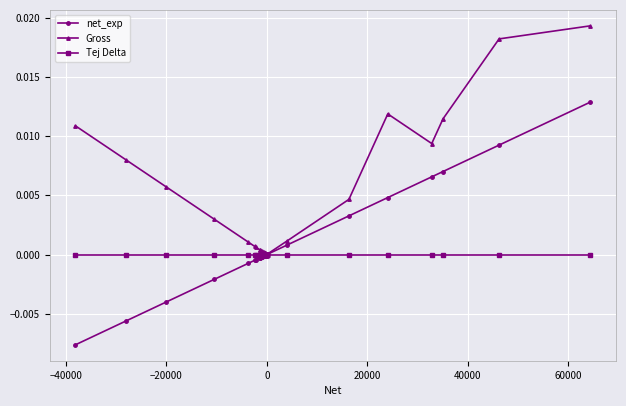

Which series has the largest total across all categories?

Gross